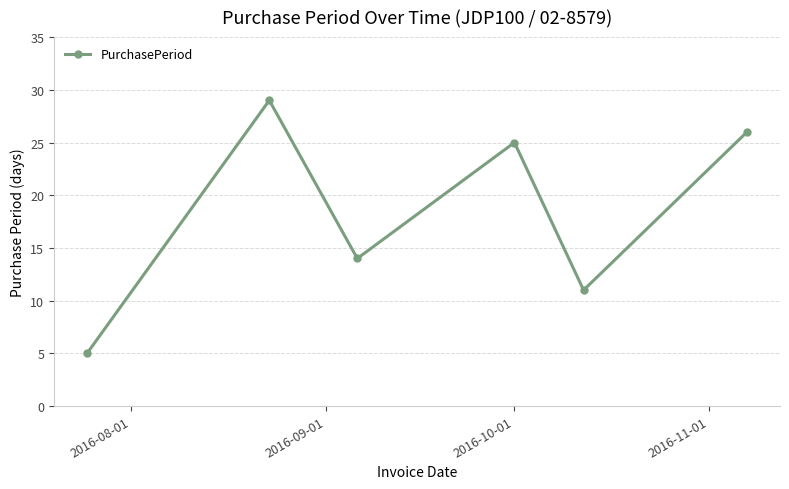

How many interior local peaks (higher than both neighbors) does the data have?

2